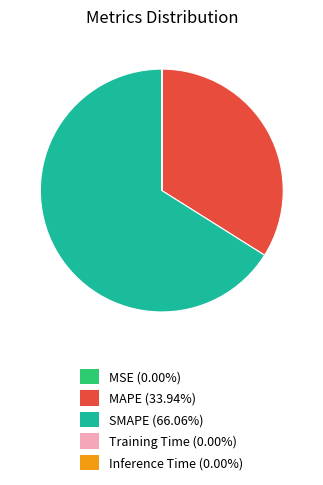

Is there a majority slice in this chart?

Yes